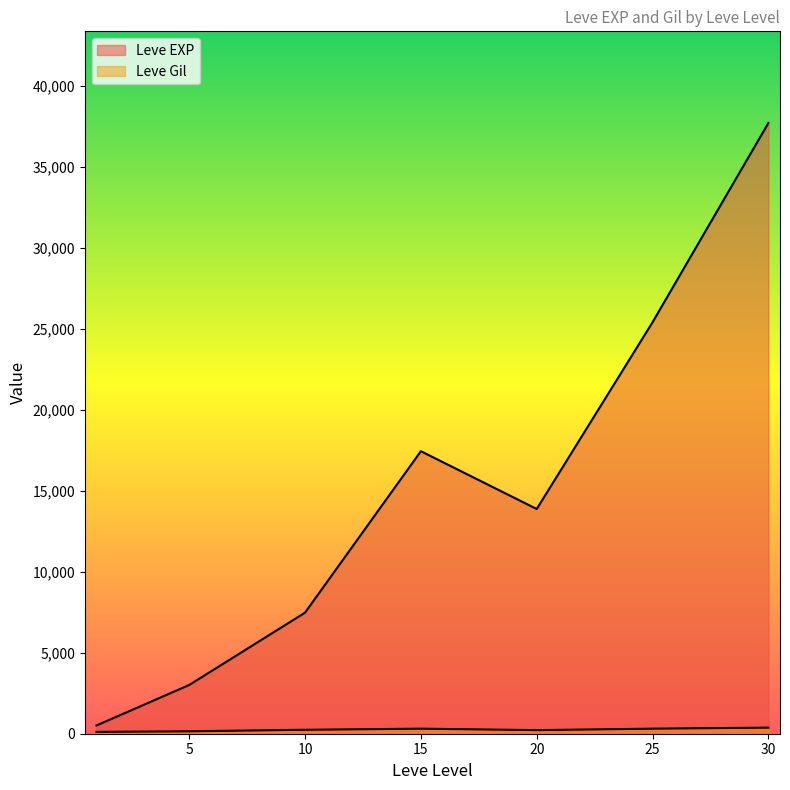

At 10, list the series in order from smallest to largest.

Leve Gil, Leve EXP